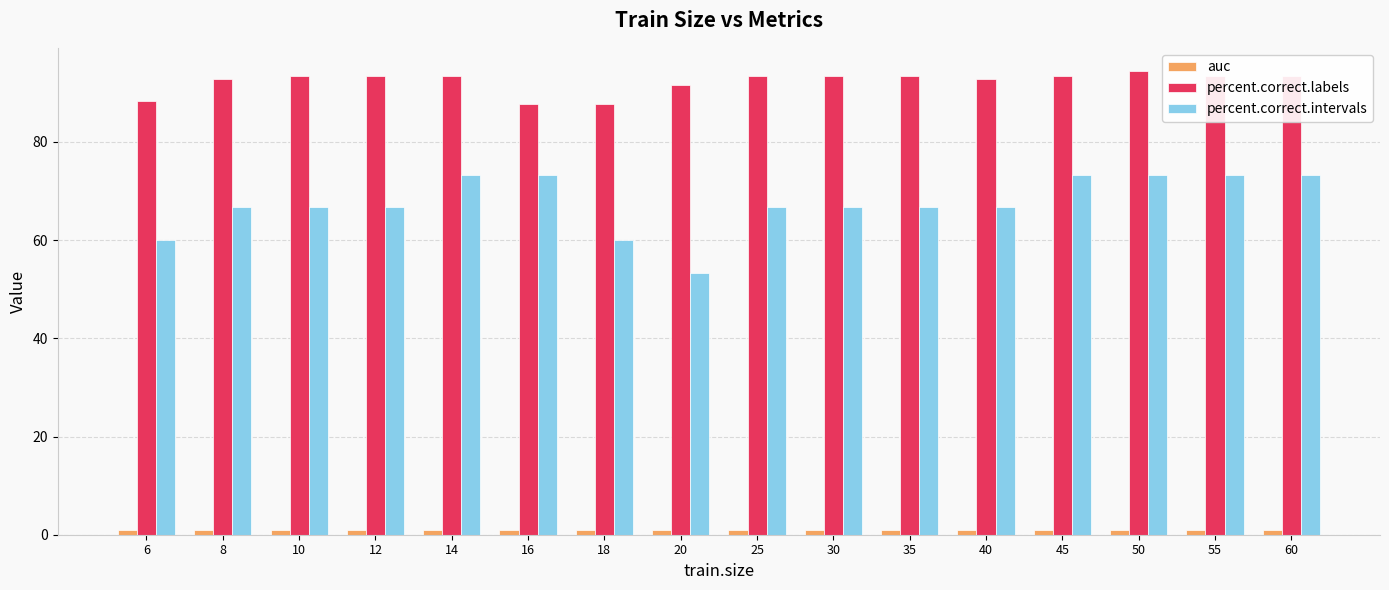

What is the value of the percent.correct.intervals bar at the 15th from the left?

73.3